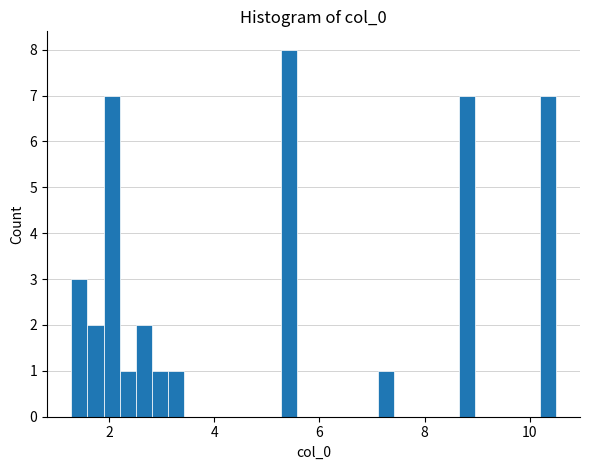

Read against the x-axis, roughly where is the centre of the tallest bar?

5.4